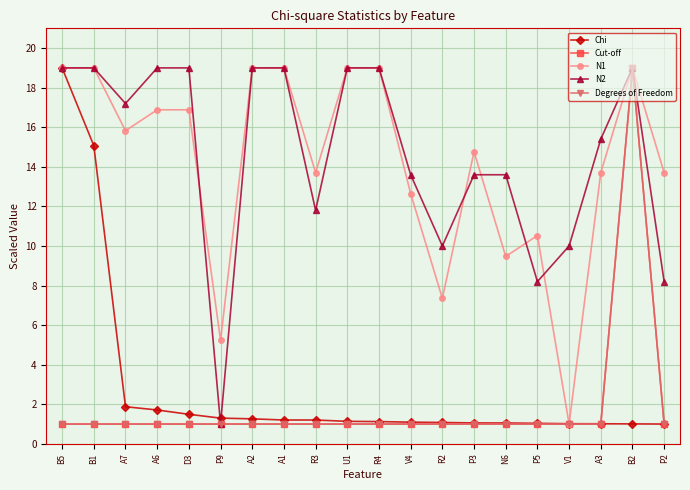

What is the label of the 13th point from the right?

A1